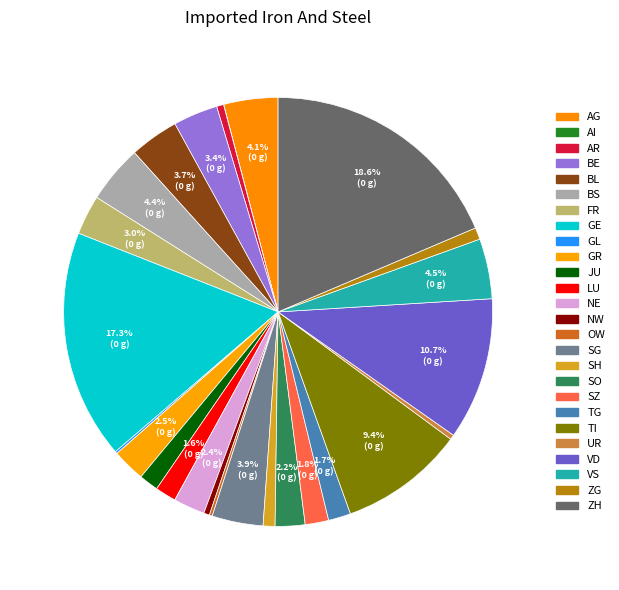

Is there a majority slice in this chart?

No